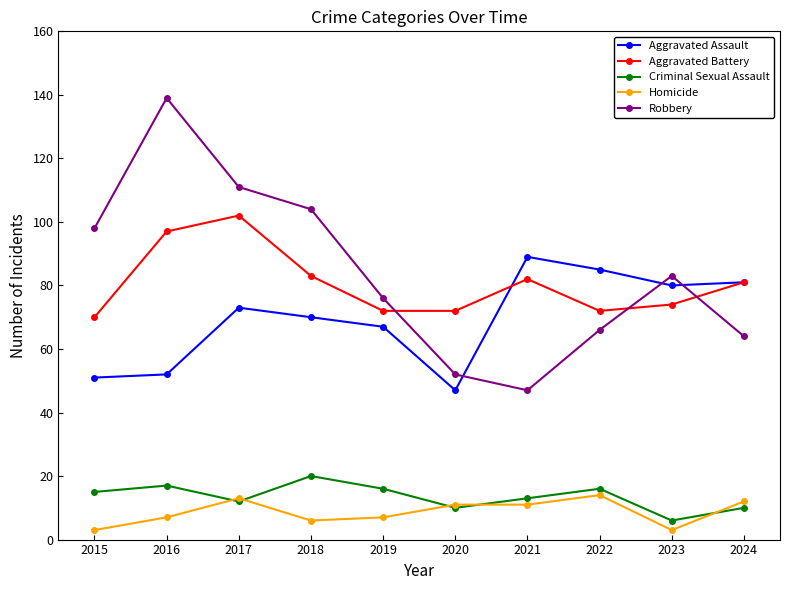

Reading left to right, extract all data points from this chart.

Aggravated Assault: 51	52	73	70	67	47	89	85	80	81
Aggravated Battery: 70	97	102	83	72	72	82	72	74	81
Criminal Sexual Assault: 15	17	12	20	16	10	13	16	6	10
Homicide: 3	7	13	6	7	11	11	14	3	12
Robbery: 98	139	111	104	76	52	47	66	83	64